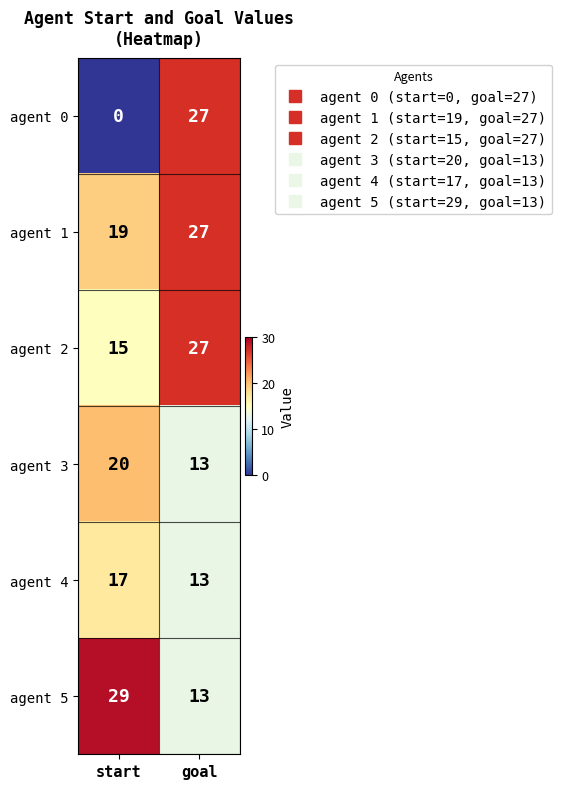

What is the average value of the agent 4 series?

15